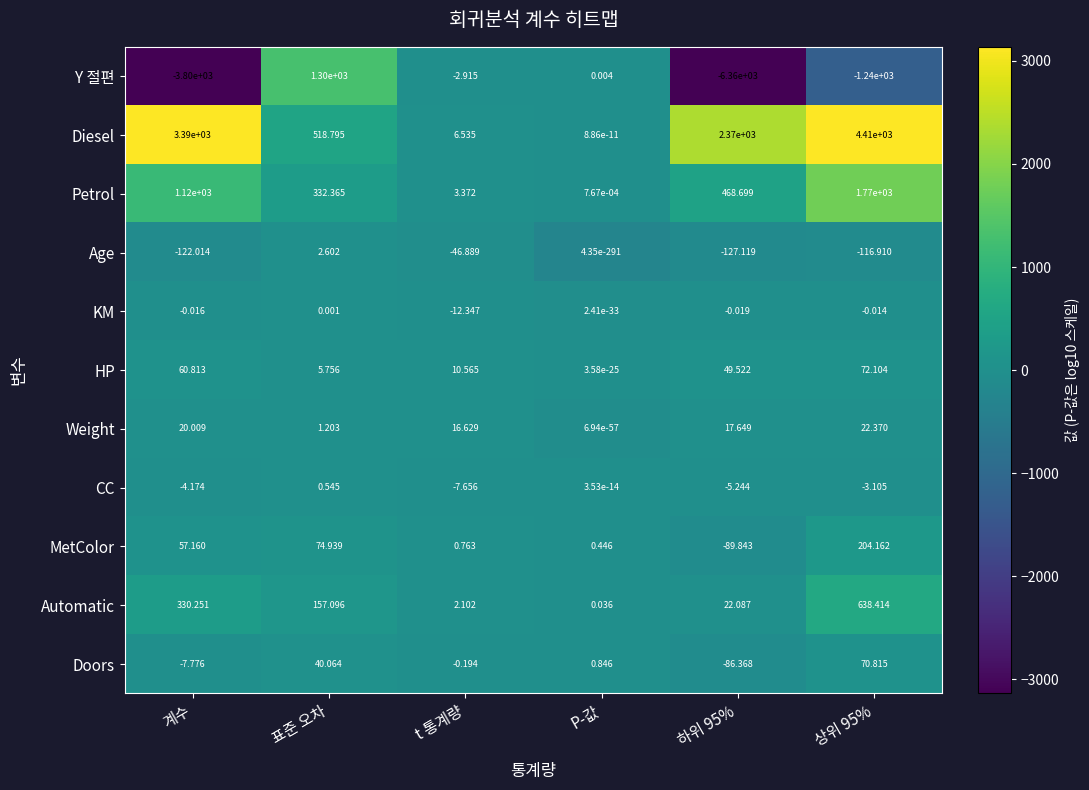

Count the number of data series in this chart.

11